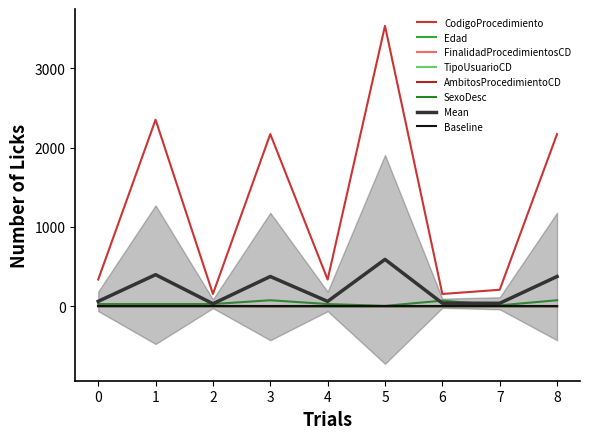

How many categories are shown in the chart?

9